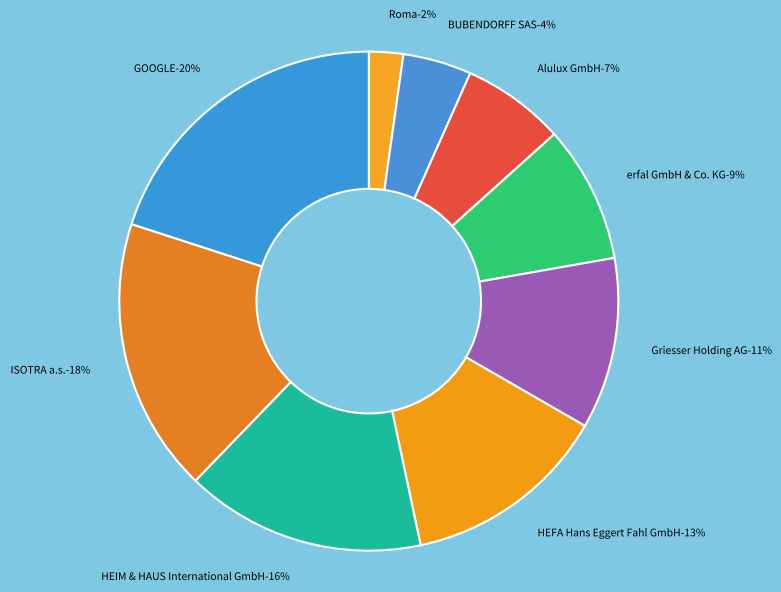

Is the sum of GOOGLE and HEFA Hans Eggert Fahl GmbH greater than half?

No